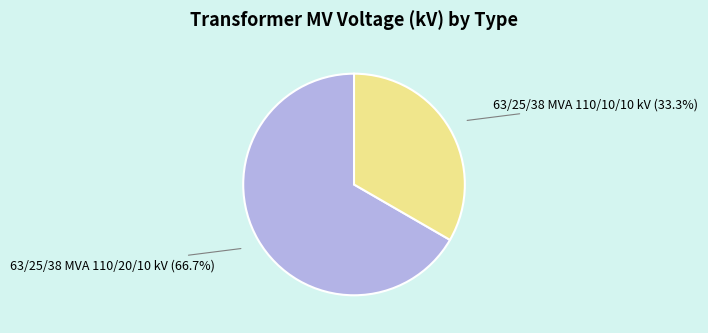

Does 63/25/38 MVA 110/20/10 kV account for over 50% of the chart?

Yes